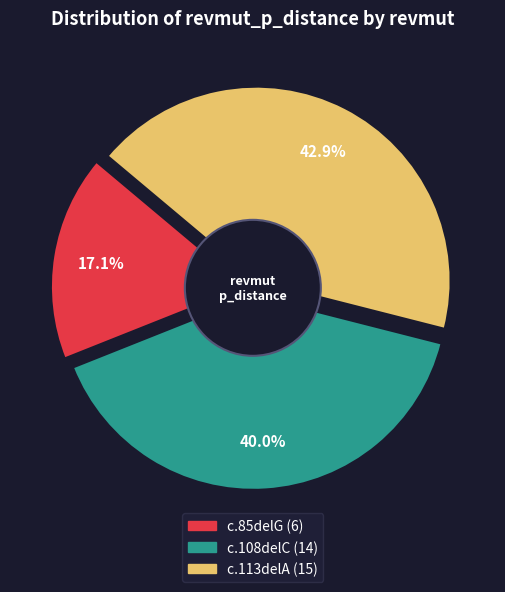

What portion of the pie excludes c.85delG?

82.9%